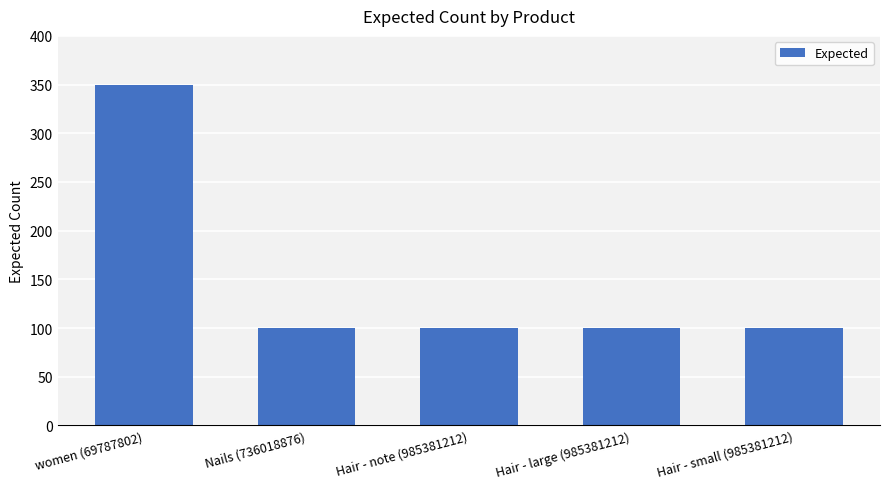

Which label corresponds to the largest value in the chart?

women (69787802)